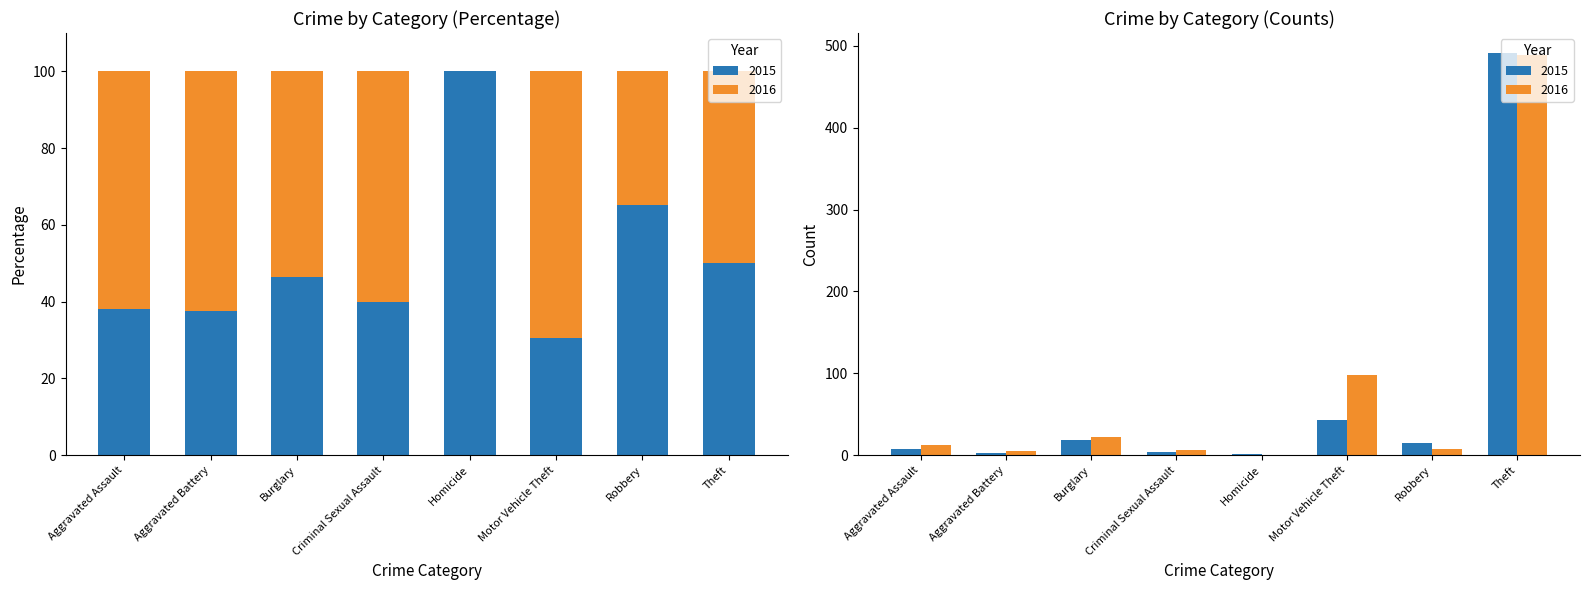

The 2015 series shows 491 at Theft. True or false?

True